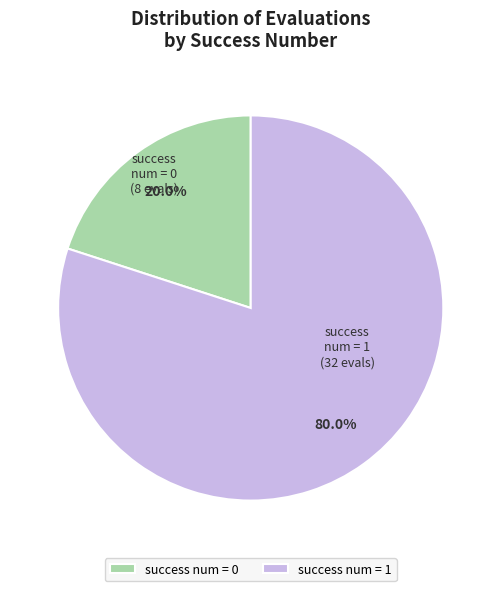

Between success num = 0 and success num = 1, which is larger?

success num = 1